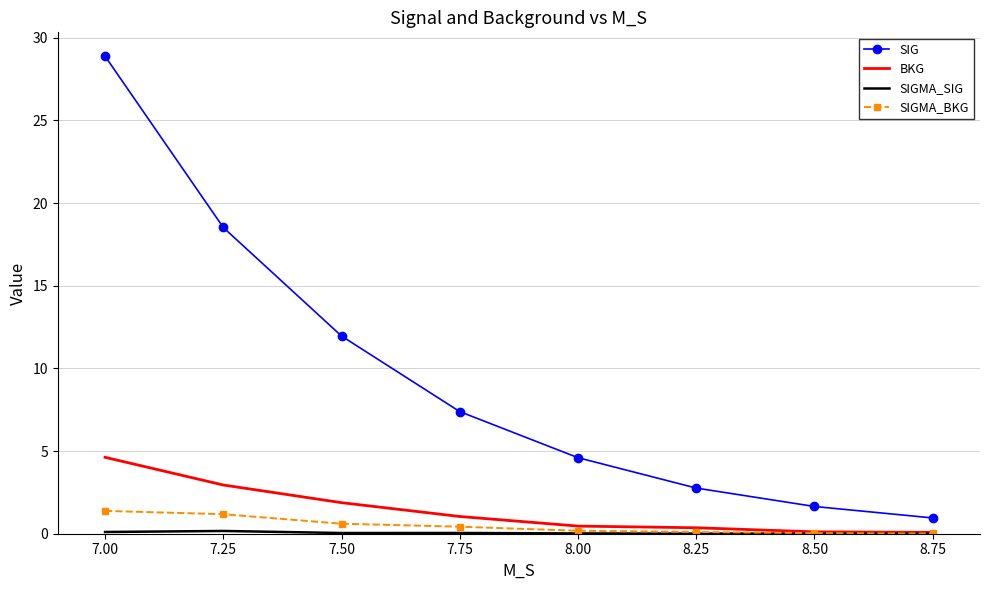

What is the difference between the SIGMA_BKG values at 7.00 and 8.50?

1.3